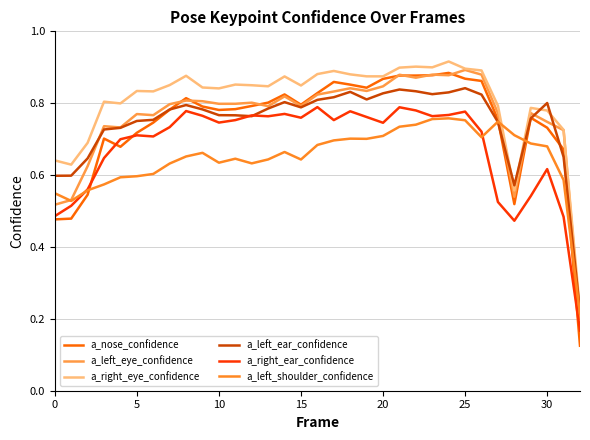

What is the minimum value for a_left_ear_confidence?

0.2